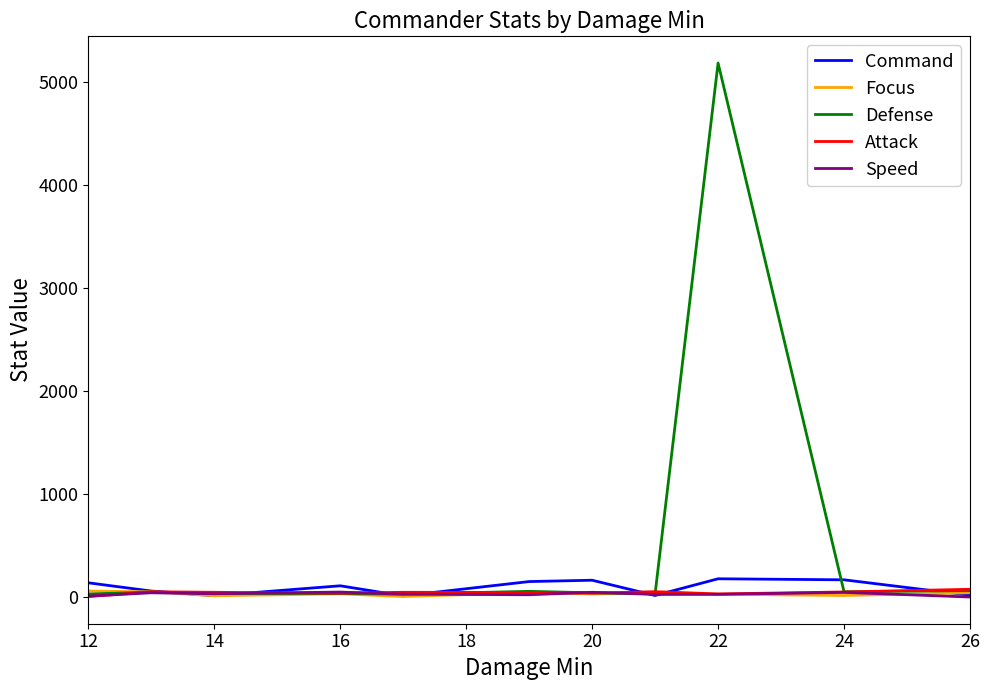

What are all the series names shown in the legend?

Command, Focus, Defense, Attack, Speed